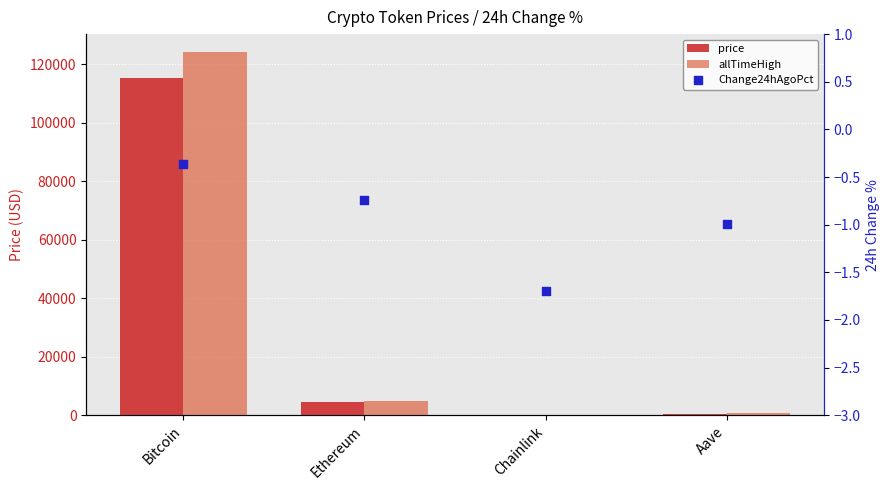

What are all the series names shown in the legend?

price, allTimeHigh, Change24hAgoPct